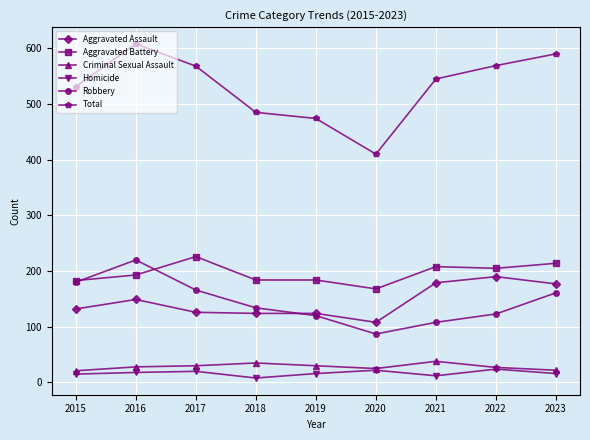

Between 2018 and 2023, which series saw the biggest shift?

Total